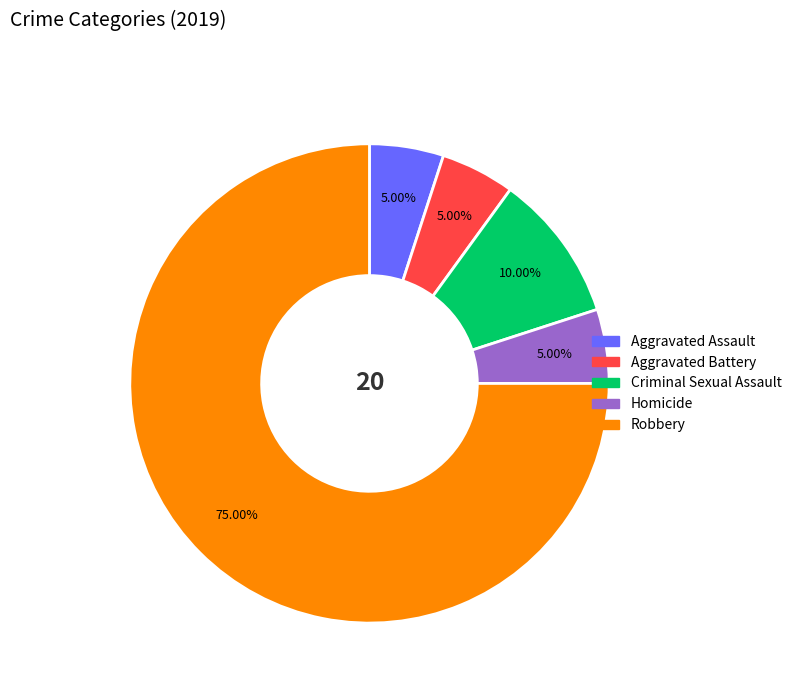

Is there a majority slice in this chart?

Yes